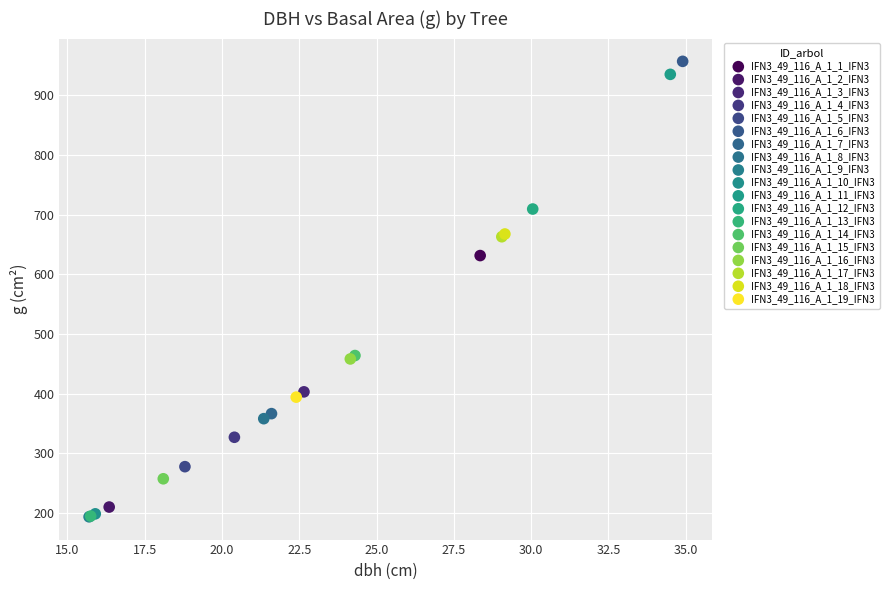

What are all the series names shown in the legend?

IFN3_49_116_A_1_1_IFN3, IFN3_49_116_A_1_2_IFN3, IFN3_49_116_A_1_3_IFN3, IFN3_49_116_A_1_4_IFN3, IFN3_49_116_A_1_5_IFN3, IFN3_49_116_A_1_6_IFN3, IFN3_49_116_A_1_7_IFN3, IFN3_49_116_A_1_8_IFN3, IFN3_49_116_A_1_9_IFN3, IFN3_49_116_A_1_10_IFN3, IFN3_49_116_A_1_11_IFN3, IFN3_49_116_A_1_12_IFN3, IFN3_49_116_A_1_13_IFN3, IFN3_49_116_A_1_14_IFN3, IFN3_49_116_A_1_15_IFN3, IFN3_49_116_A_1_16_IFN3, IFN3_49_116_A_1_17_IFN3, IFN3_49_116_A_1_18_IFN3, IFN3_49_116_A_1_19_IFN3